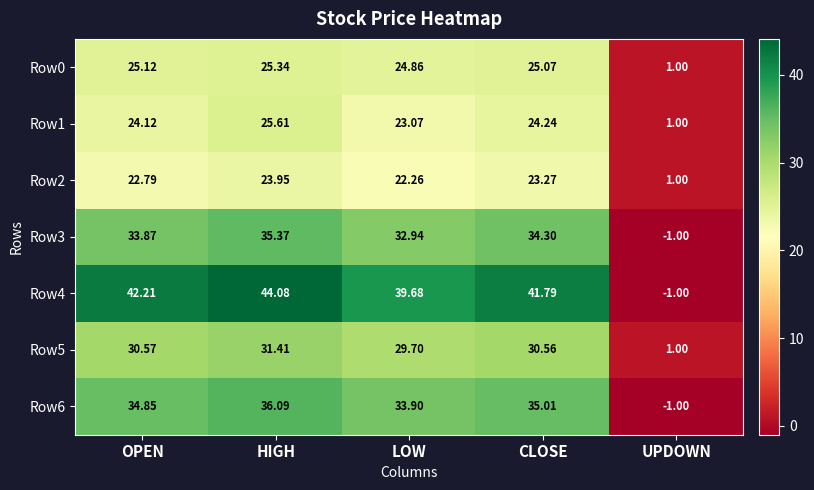

Rank the categories by Row1 value from highest to lowest.

HIGH, CLOSE, OPEN, LOW, UPDOWN